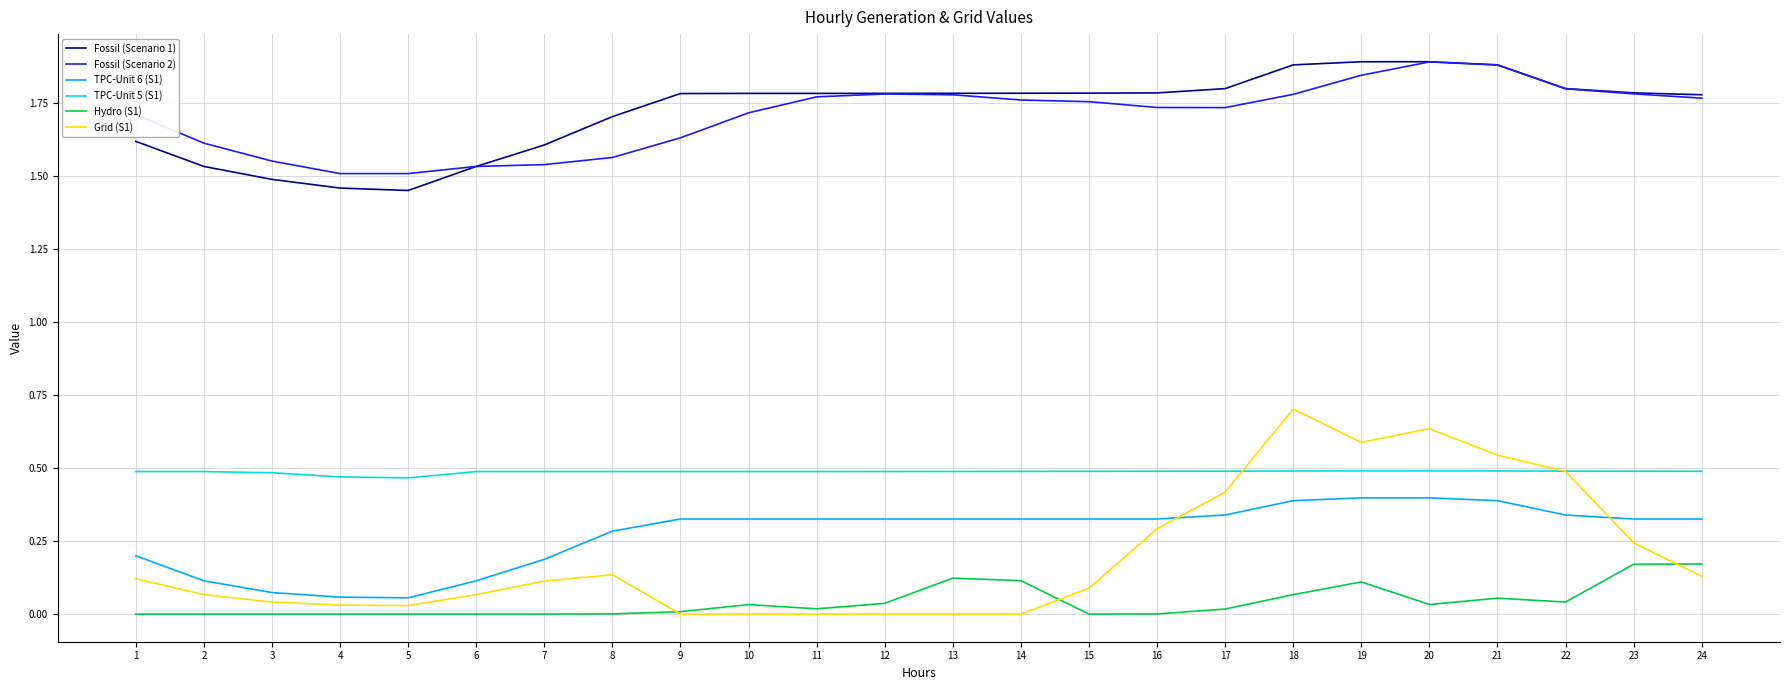

Is it true that Fossil (Scenario 2) equals 1.7 at 17?

True